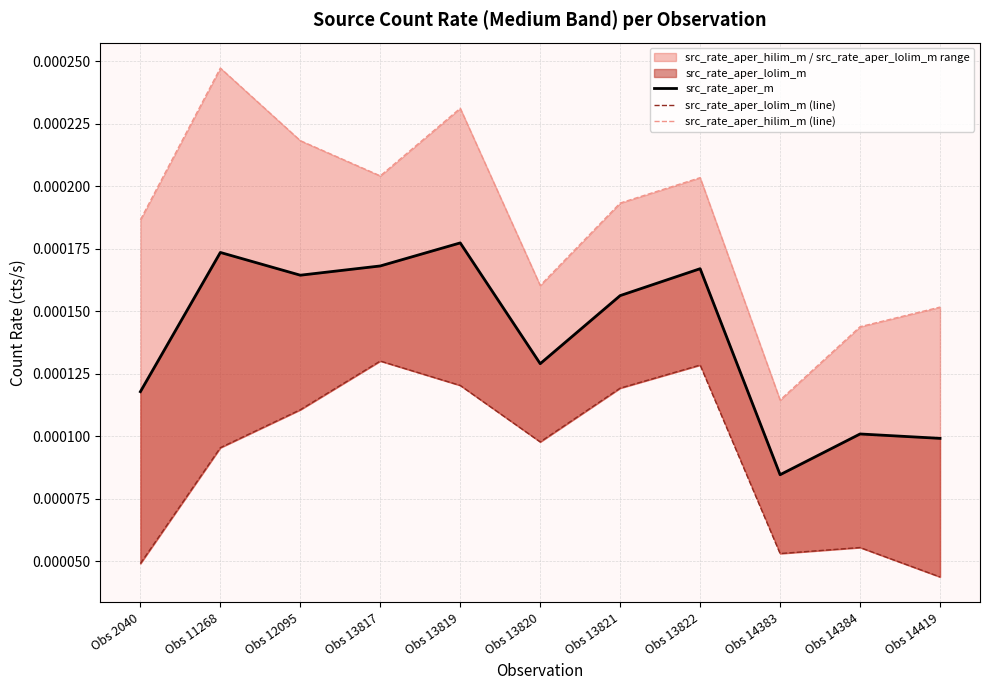

True or false: src_rate_aper_m and src_rate_aper_hilim_m (line) intersect in this chart.

False